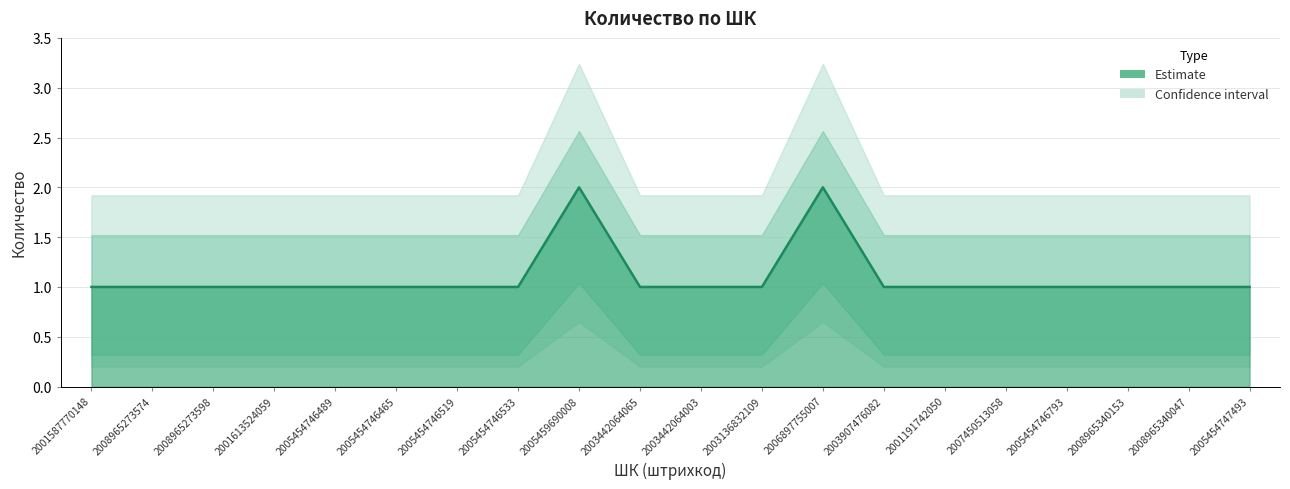

How many interior local peaks (higher than both neighbors) does the data have?

2